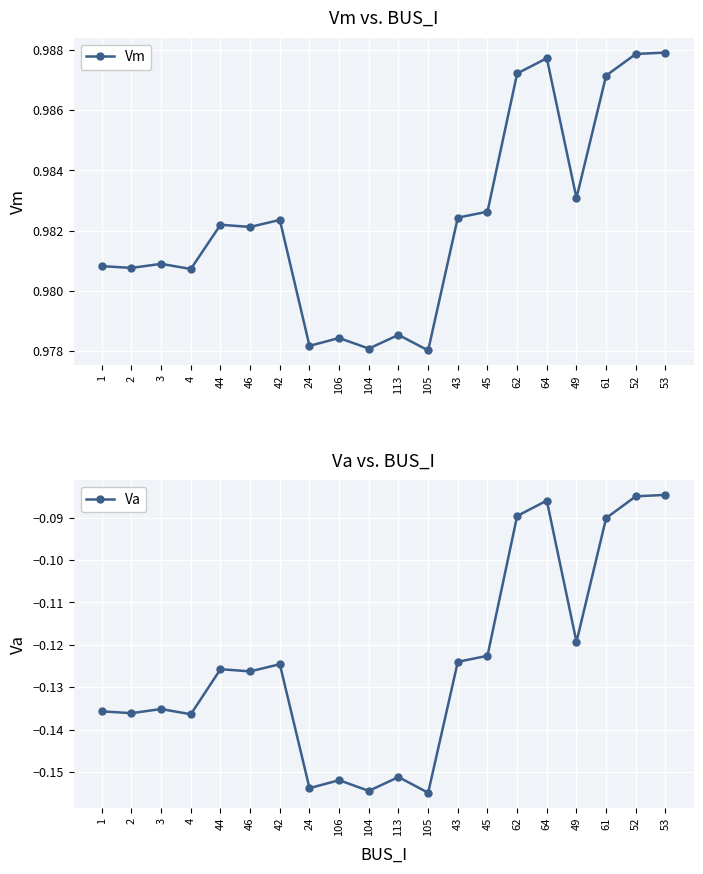

What position from the right is 62?

6